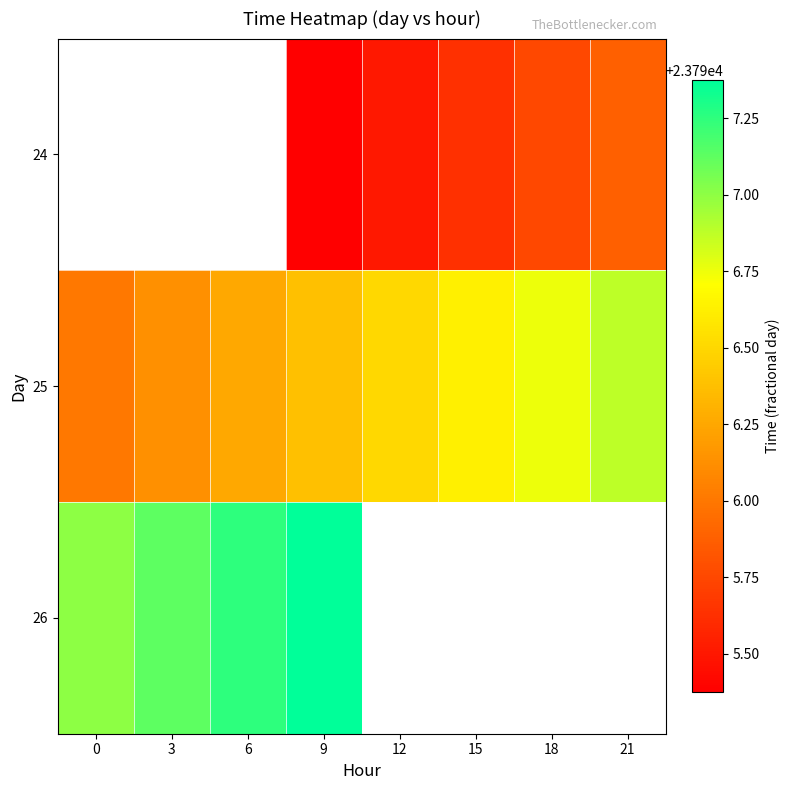

List the labels in order of 25 value, largest first.

21, 18, 15, 12, 9, 6, 3, 0